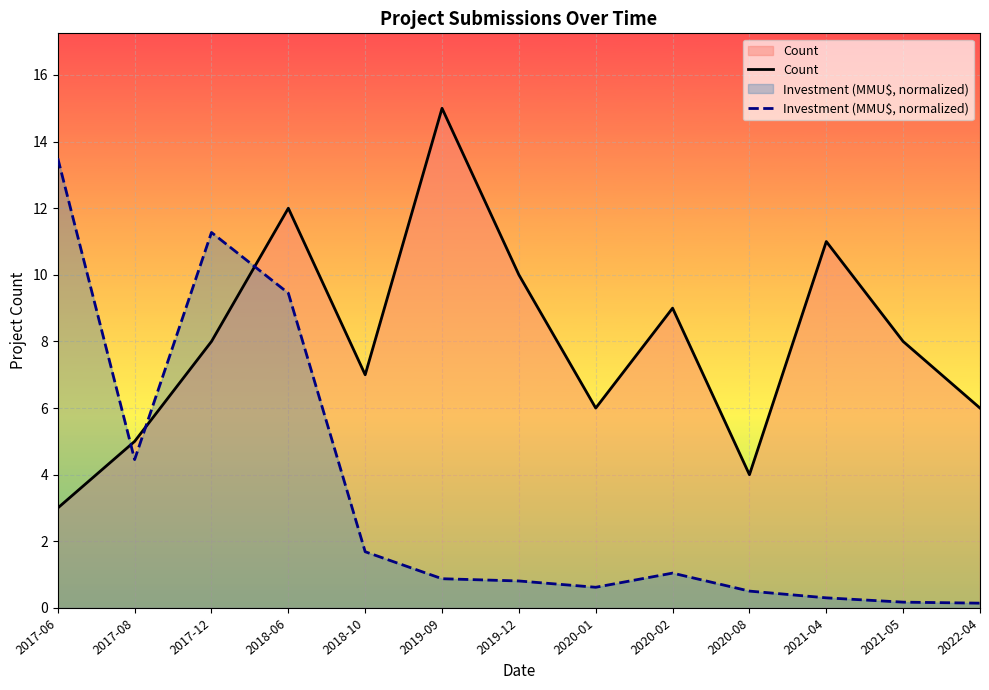

True or false: Count and Investment (MMU$, normalized) cross at least once.

True